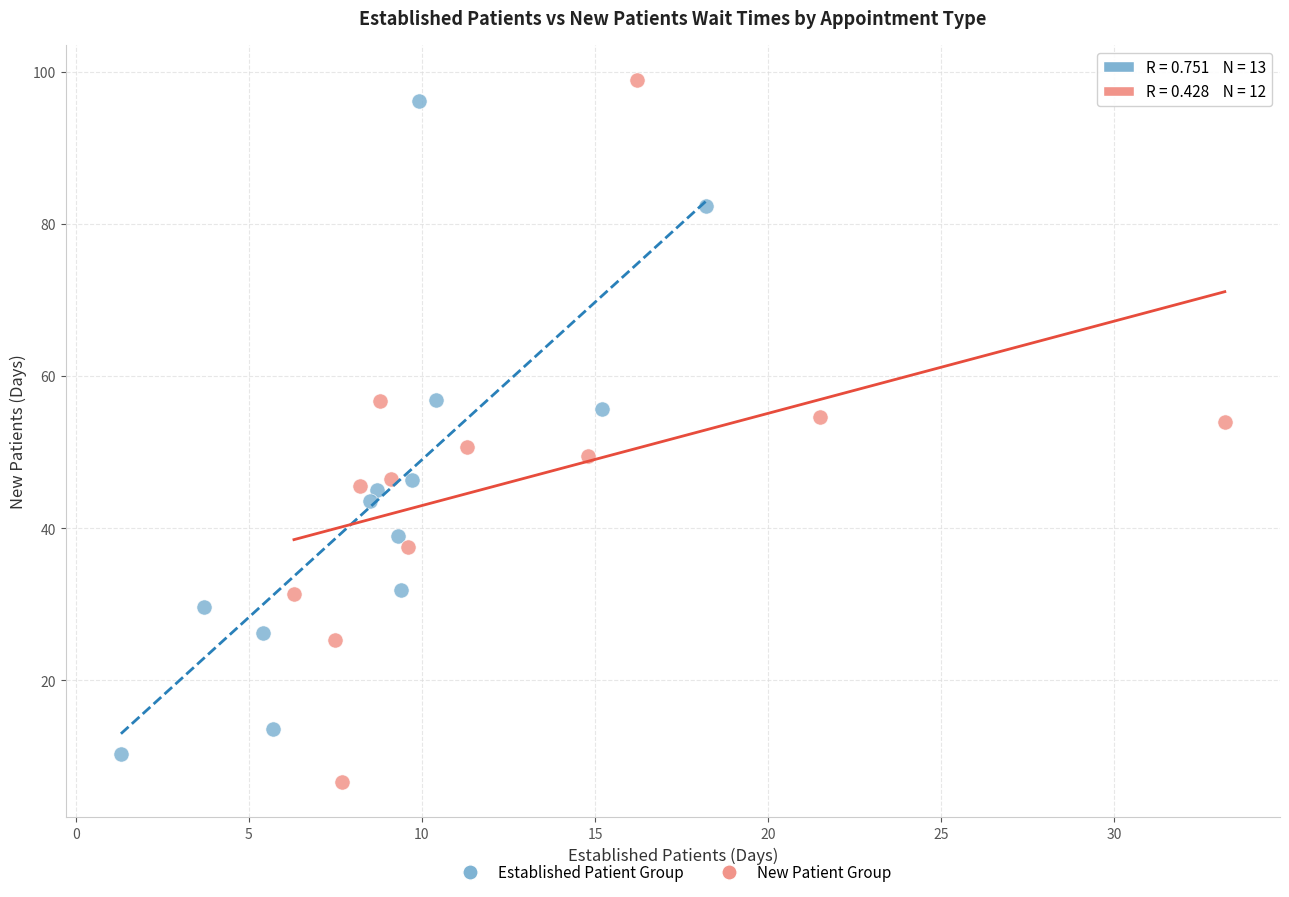

Which series has the widest spread of Y values?

New Patient Group